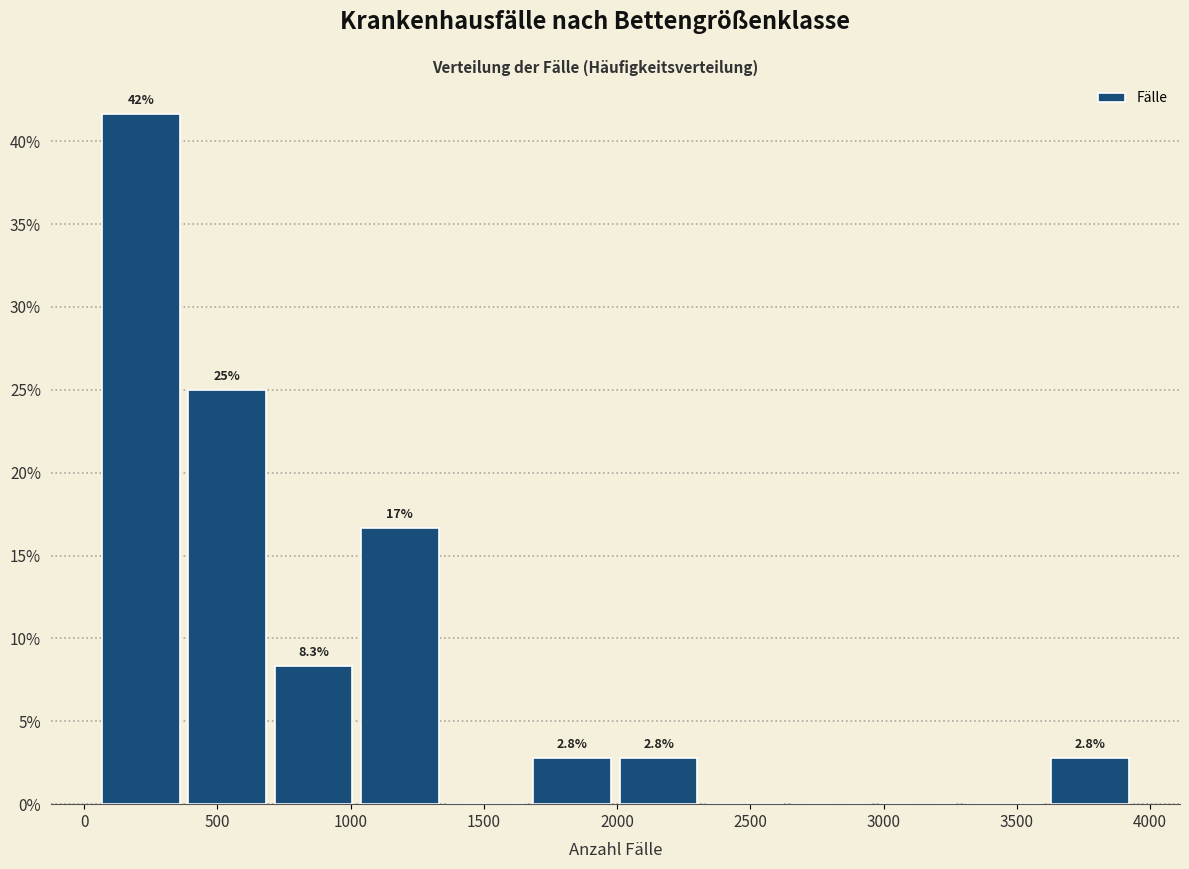

Over which range of the x-axis is the bar tallest?

50 to 350